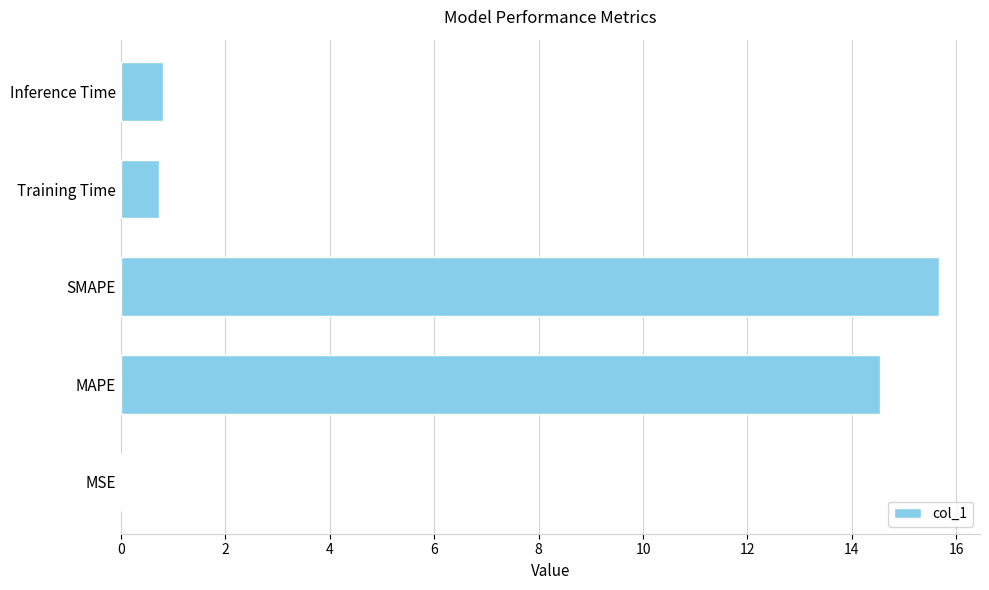

What is the change in value from MAPE to Inference Time?

-13.7